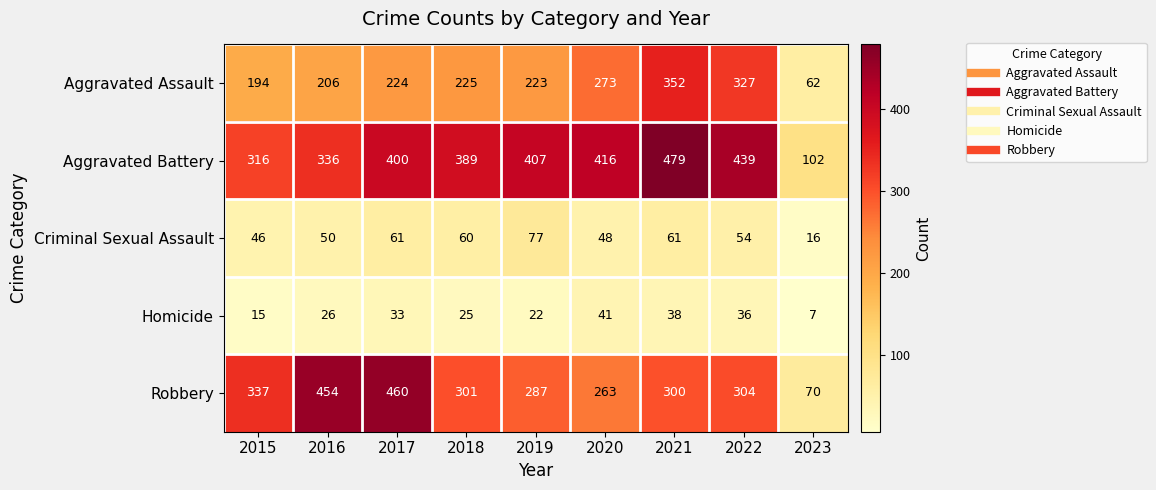

At which category is the sum across all series the highest?

2021